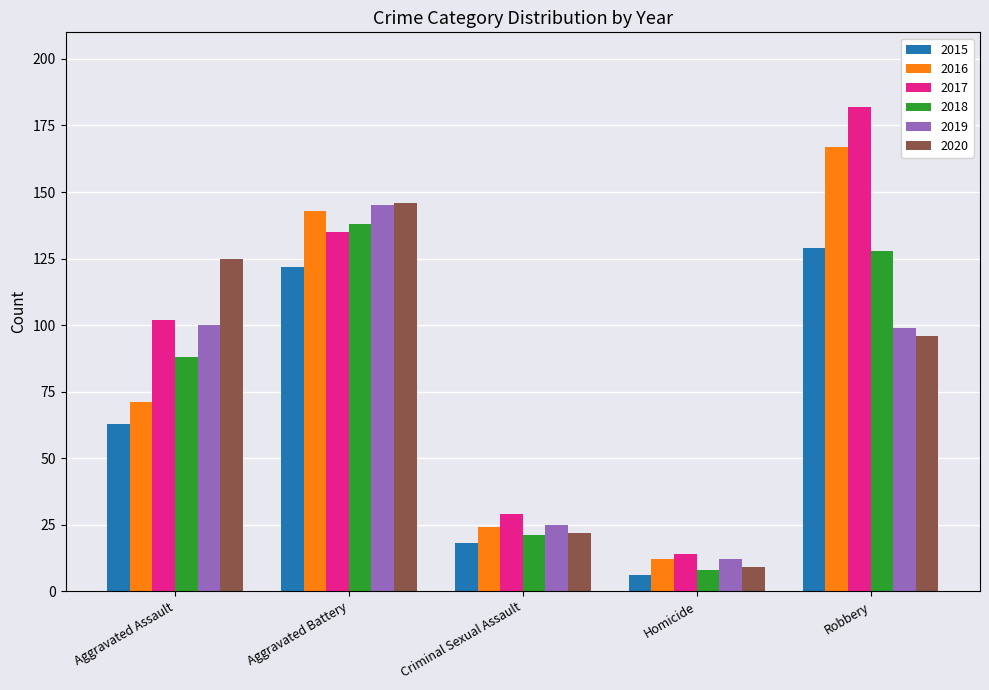

Which series has the largest total across all categories?

2017